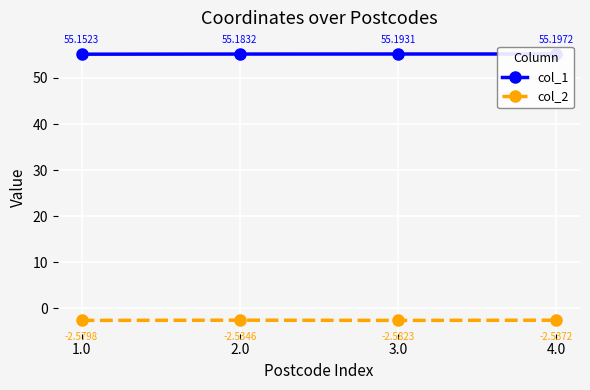

True or false: col_2 and col_1 cross at least once.

False